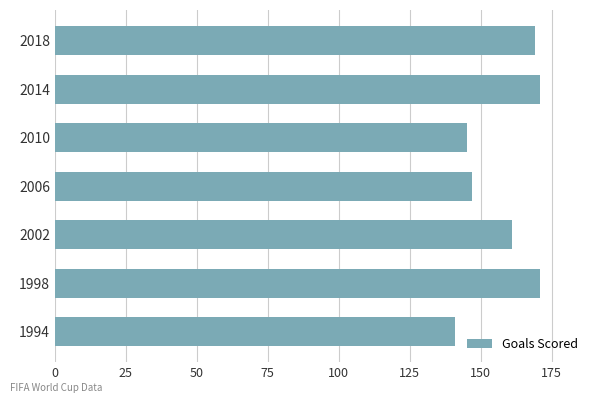

What is the sum of the values at 2018 and 2002?

330